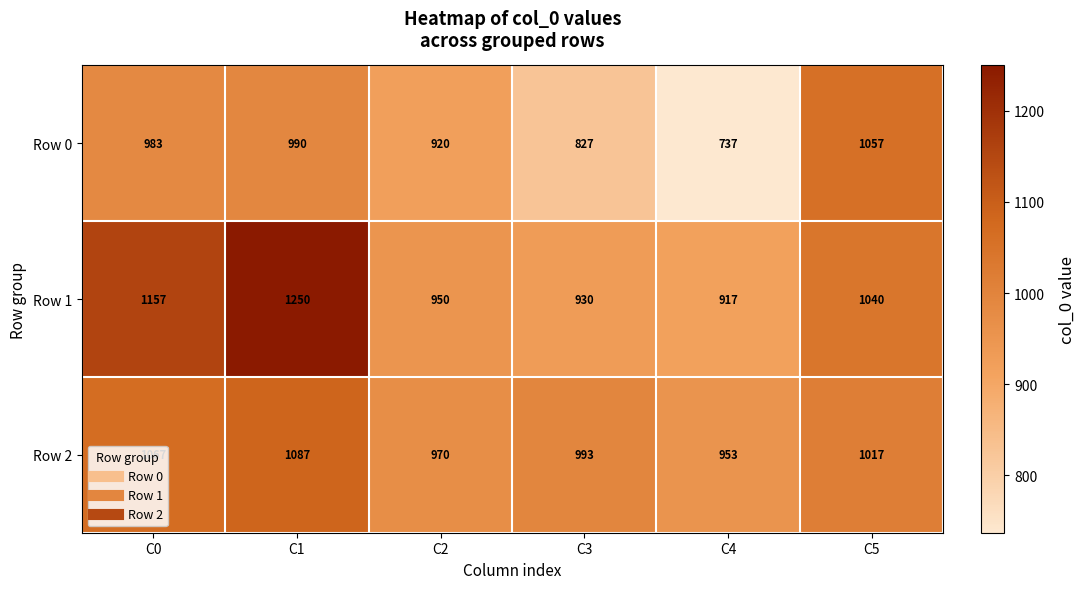

What is the sum of the Row 2 values at C2 and C4?

1923